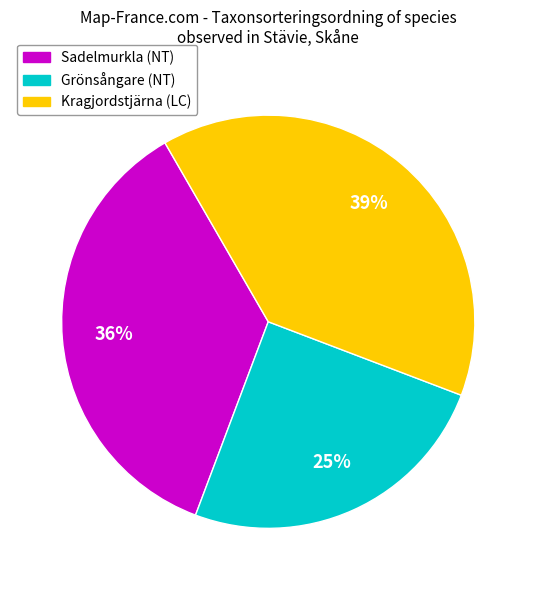

Does any single category account for the majority?

No